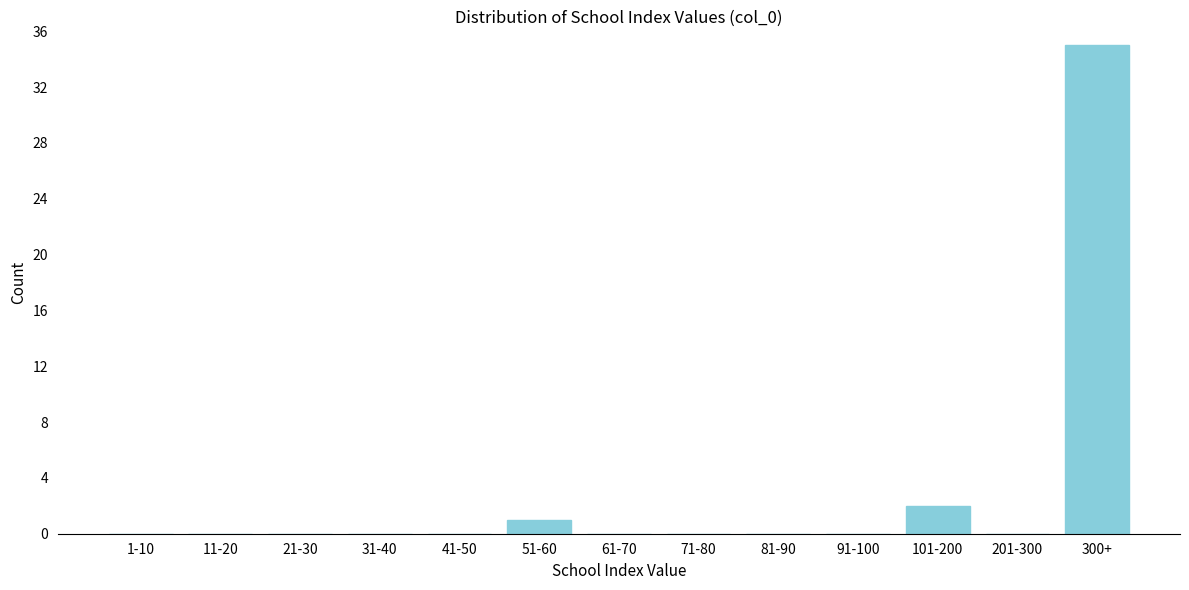

Reading left to right, what are all the values shown in this chart?

1-10=0	11-20=0	21-30=0	31-40=0	41-50=0	51-60=1	61-70=0	71-80=0	81-90=0	91-100=0	101-200=2	201-300=0	300+=35